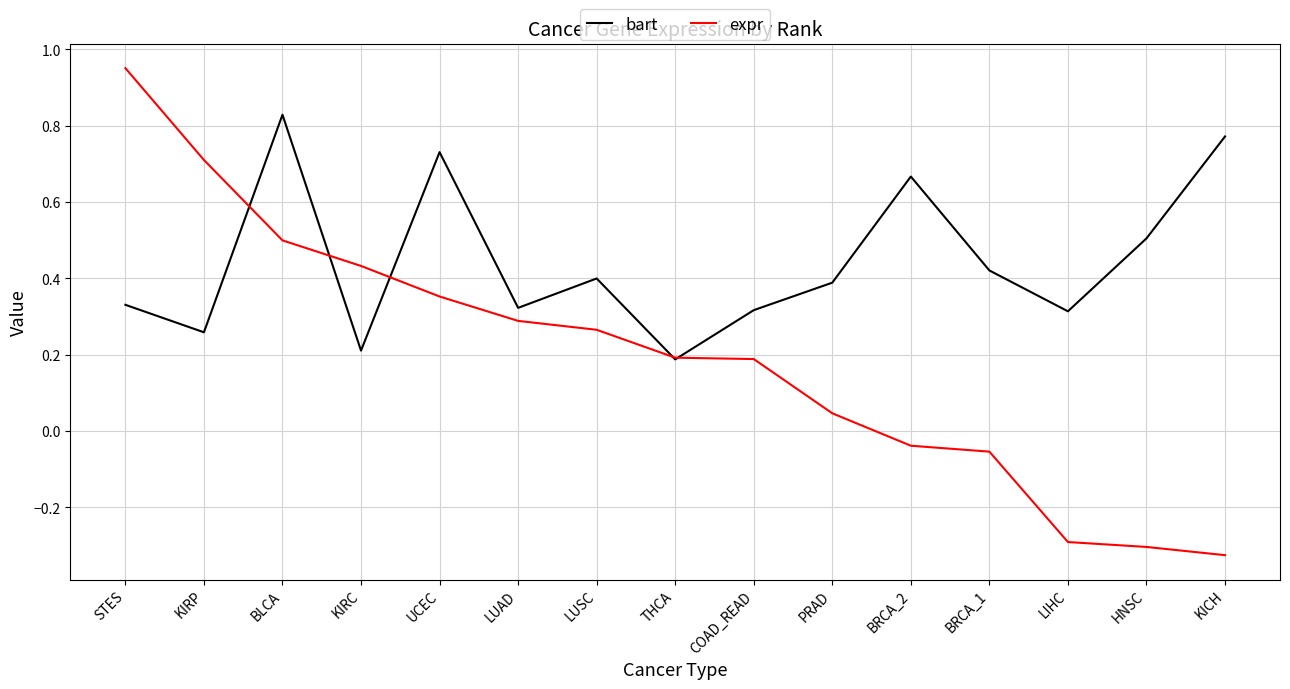

Is it true that bart equals 0.7 at HNSC?

False